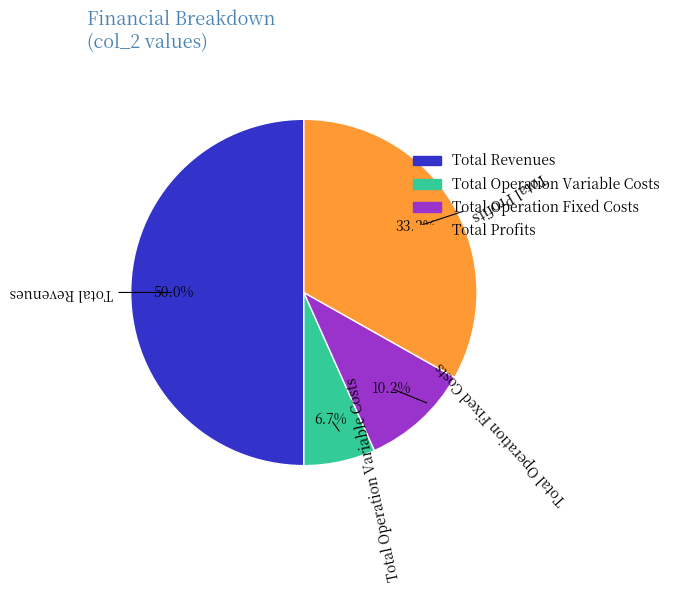

Is there a majority slice in this chart?

No